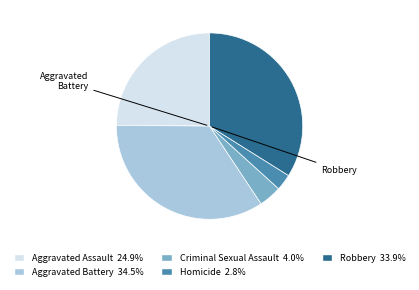

Is there a majority slice in this chart?

No